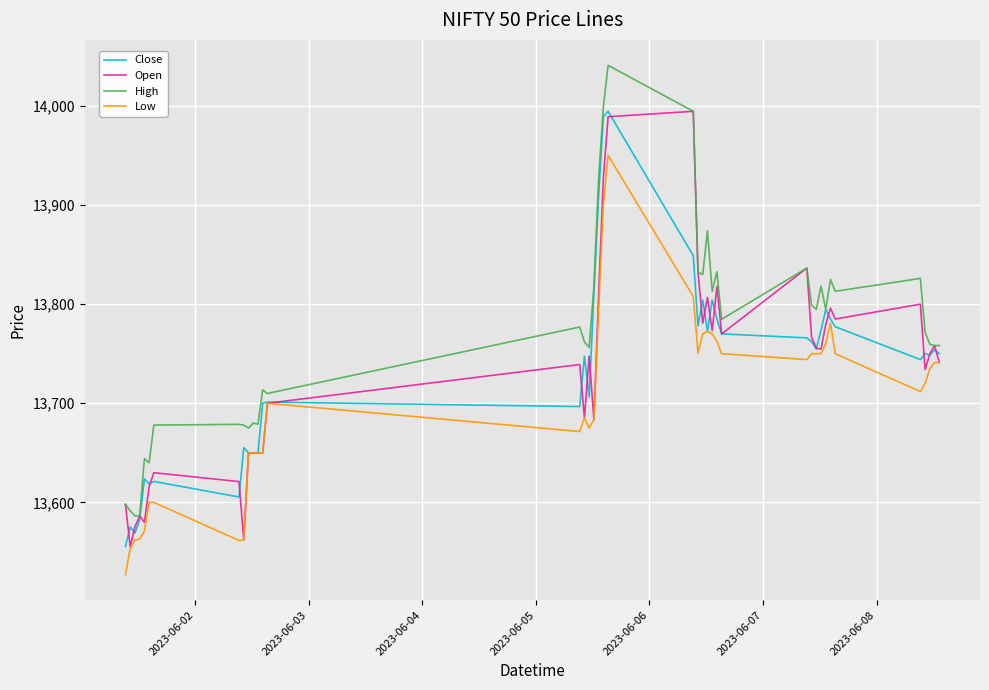

What is the minimum value shown in the chart?

13527.0